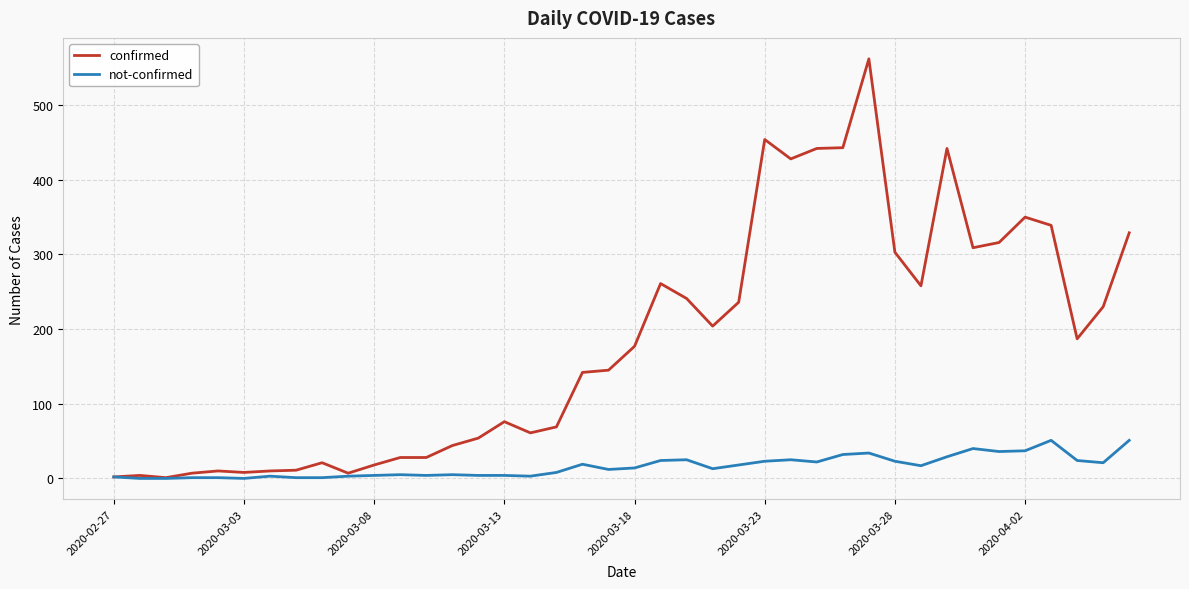

Rank the series by their maximum value, from highest to lowest.

confirmed, not-confirmed